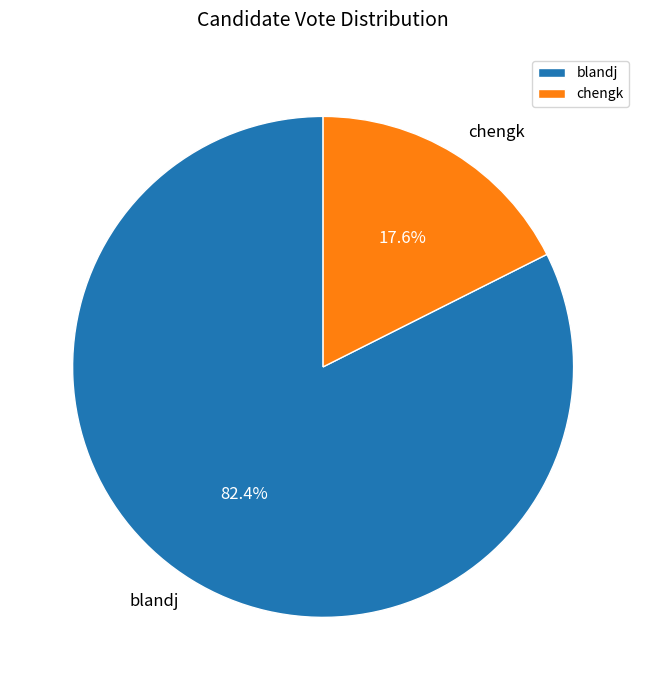

Rank the categories by value from highest to lowest.

blandj, chengk